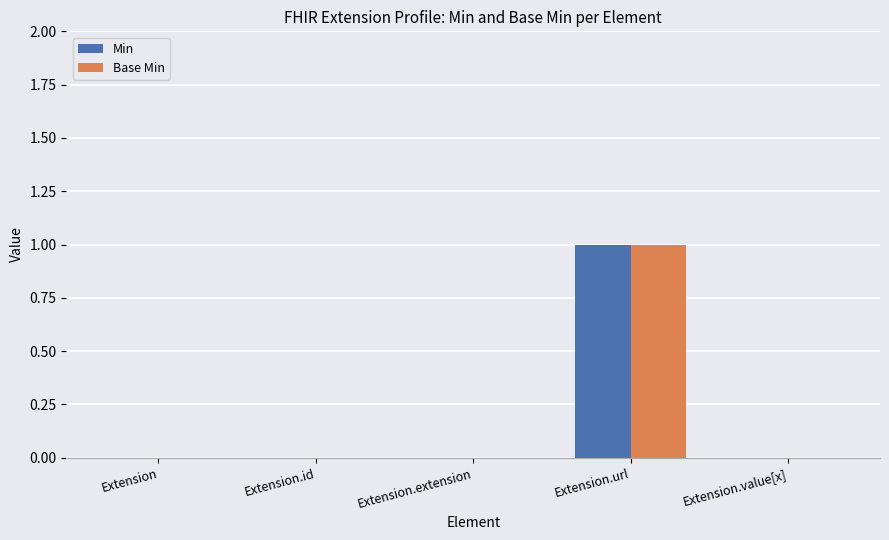

Reading left to right, transcribe all the data shown in this chart.

Min: 0	0	0	1	0
Base Min: 0	0	0	1	0